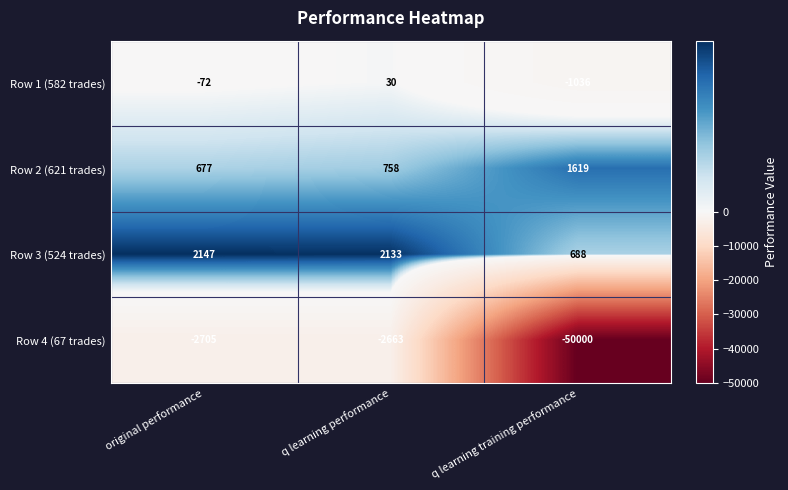

The value of Row 2 (621 trades) at original performance is 677. True or false?

True